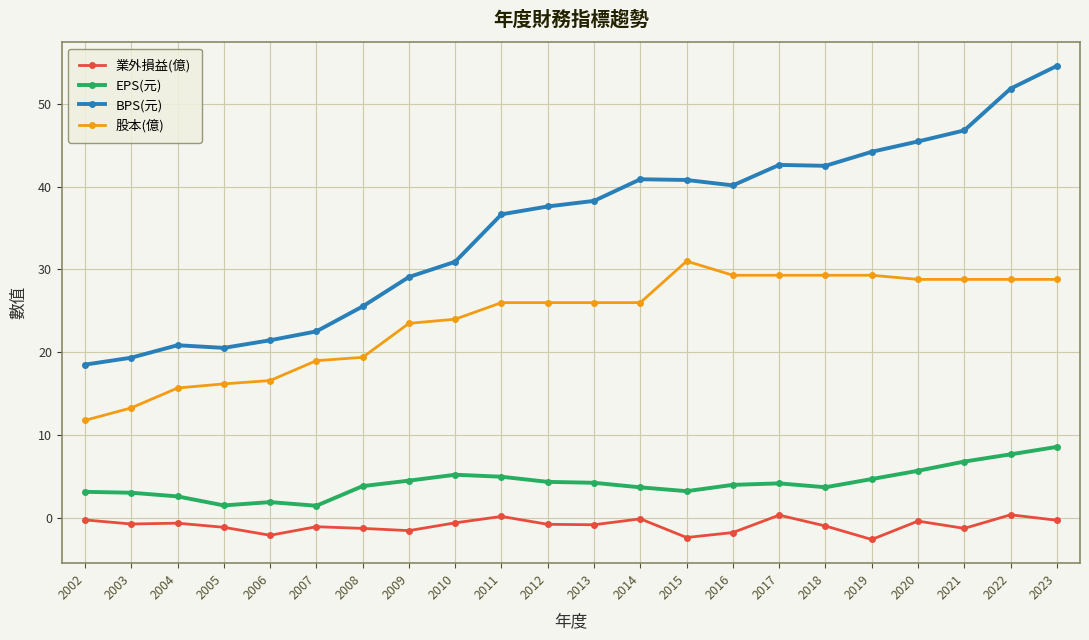

How many distinct data groups are displayed?

4